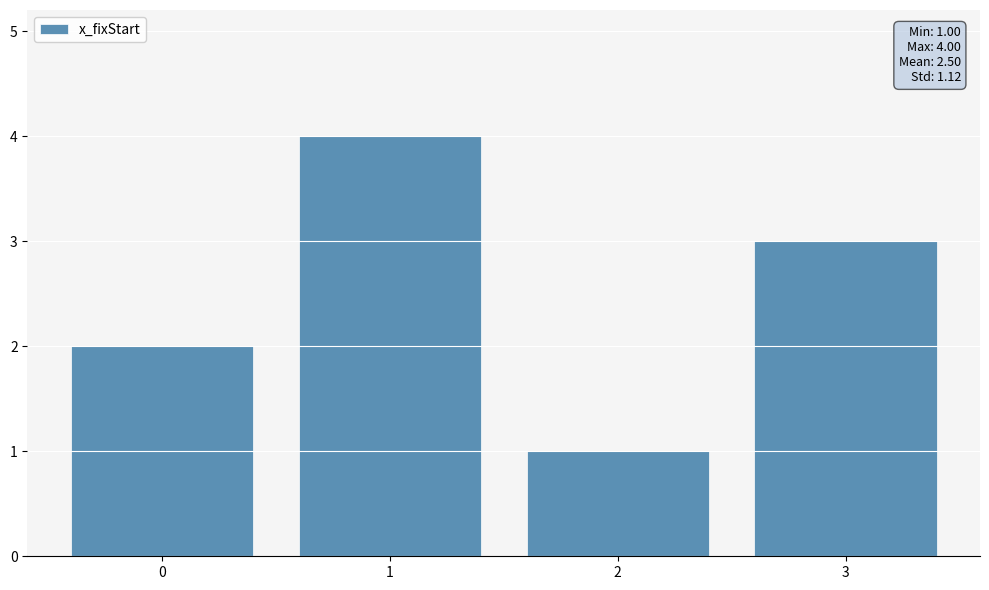

What is the ratio of the value at 1 to the value at 3?

1.3